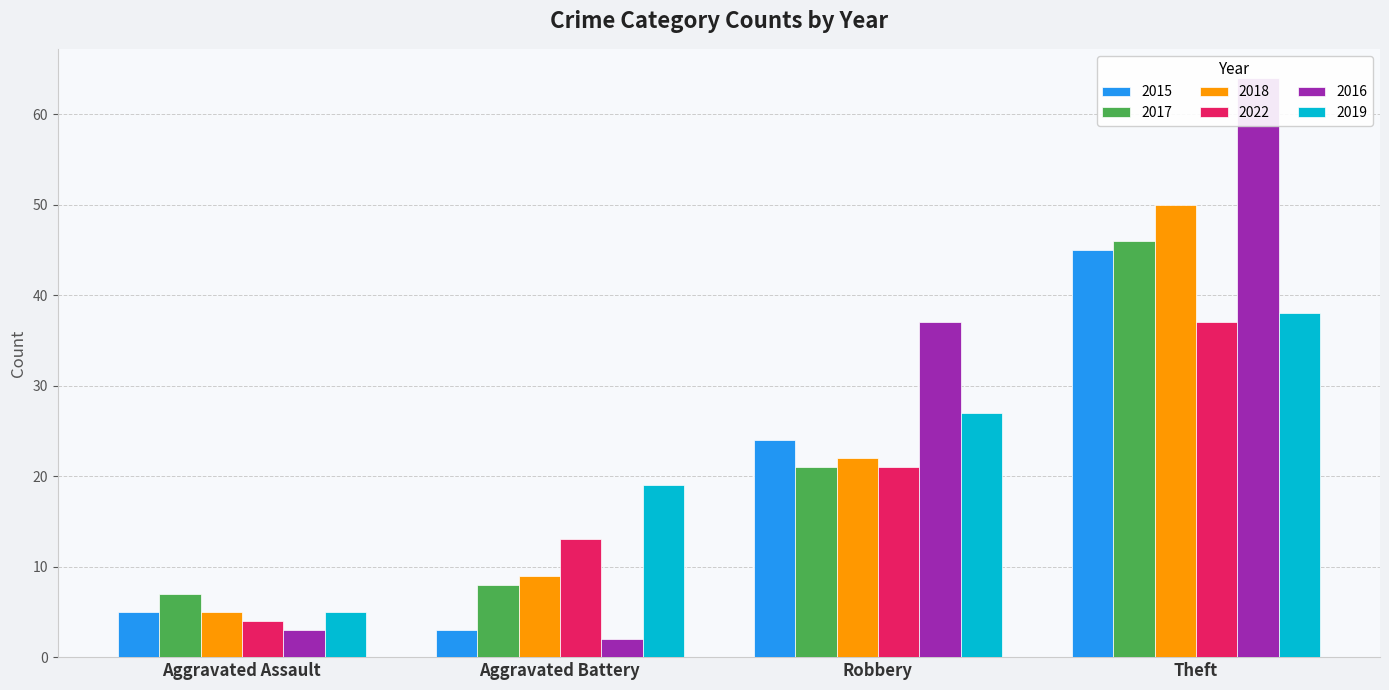

At Theft, list the series in order from largest to smallest.

2016, 2018, 2017, 2015, 2019, 2022